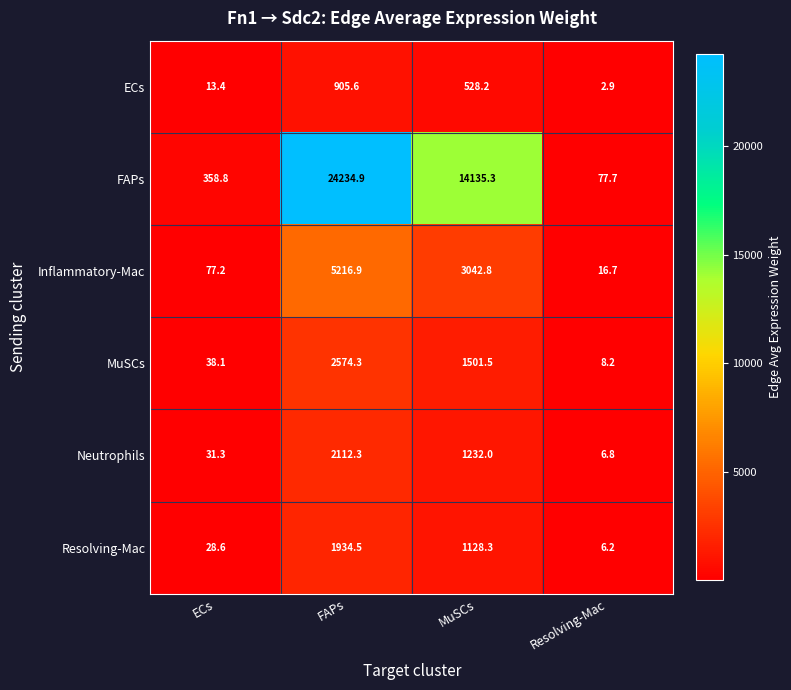

At which category is the sum across all series the highest?

FAPs